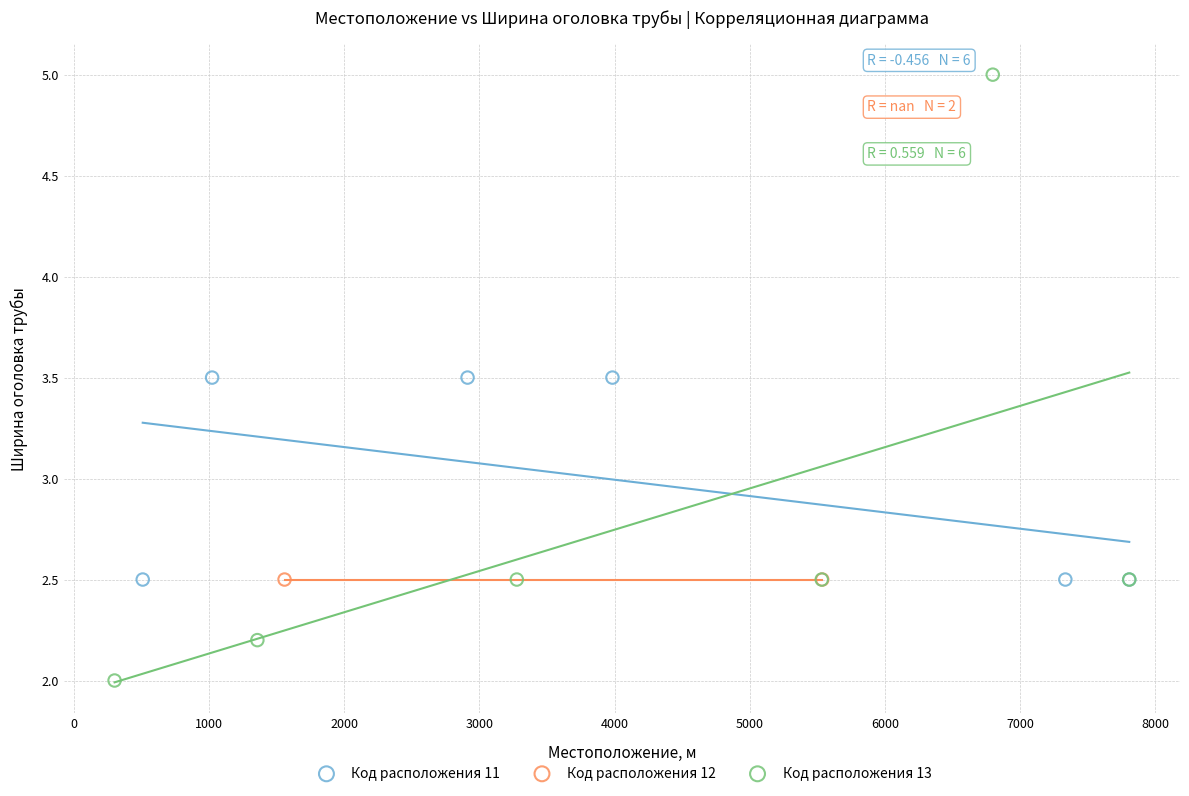

Which series contains the highest Y value?

Код расположения 13